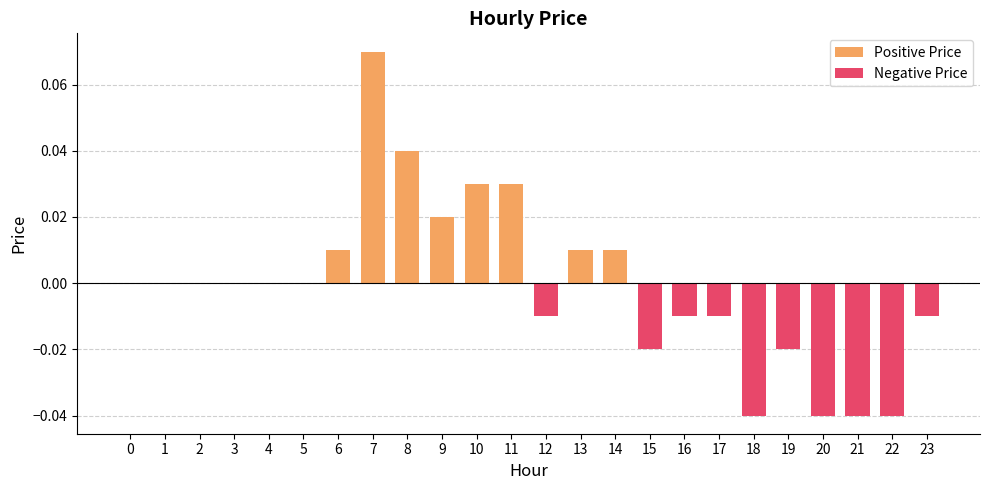

List the series in order of their overall mean, lowest first.

Negative Price, Positive Price